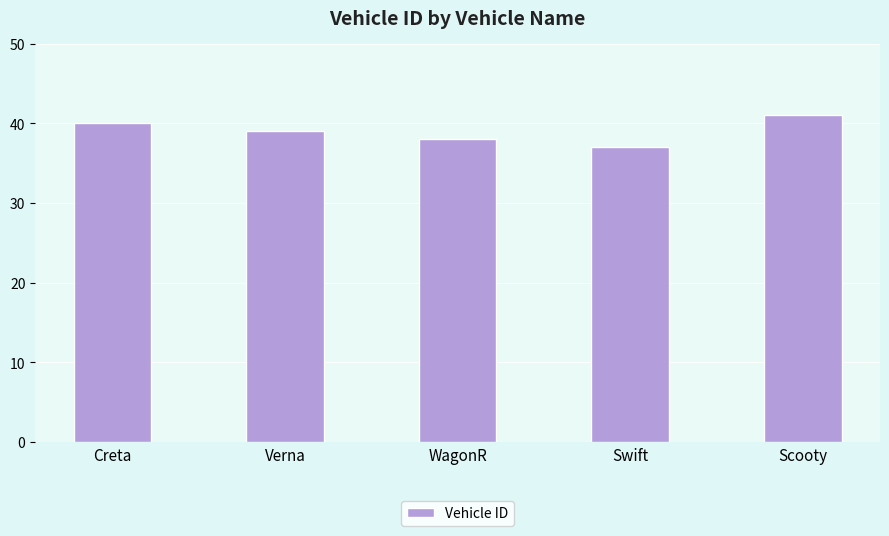

What is the change in value from Creta to WagonR?

-2